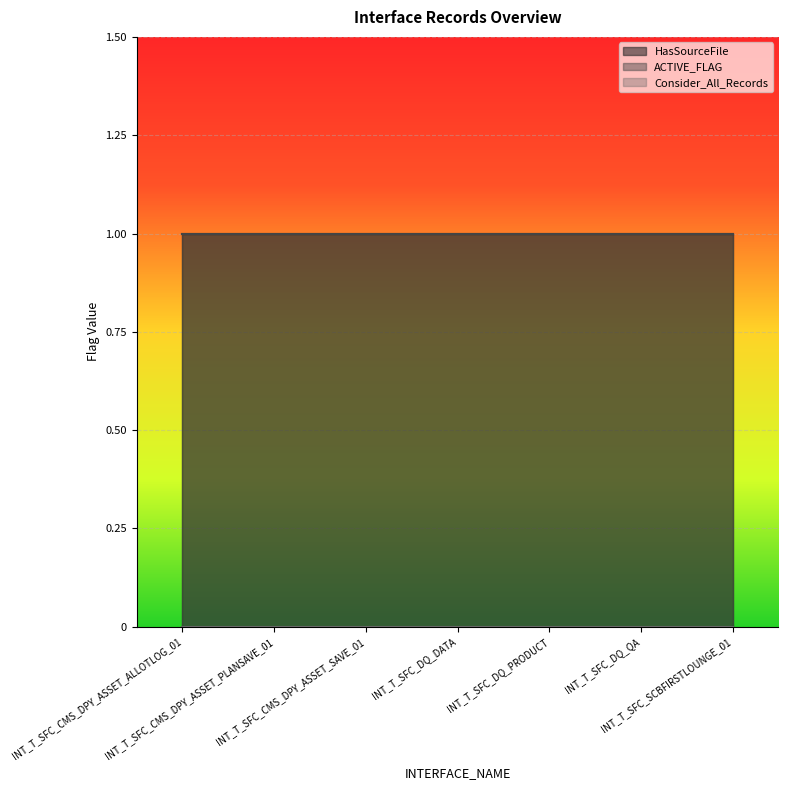

Which has a higher value, INT_T_SFC_CMS_DPY_ASSET_SAVE_01 or INT_T_SFC_DQ_PRODUCT?

INT_T_SFC_CMS_DPY_ASSET_SAVE_01